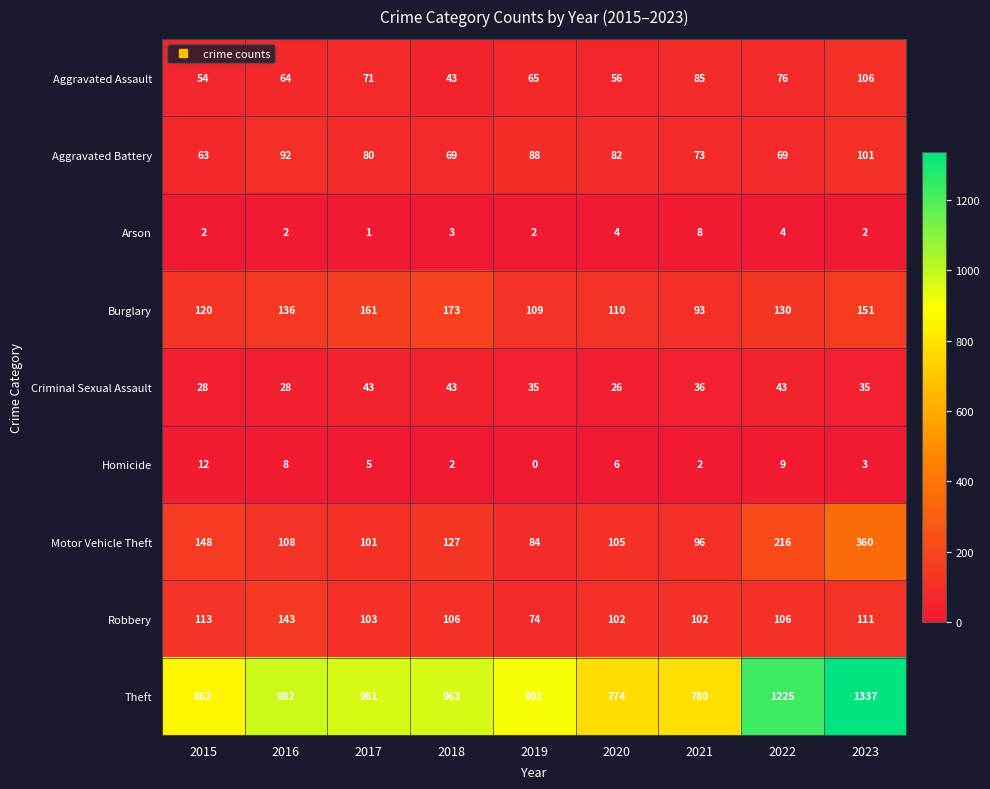

At how many categories does at least one series exceed 649?

9